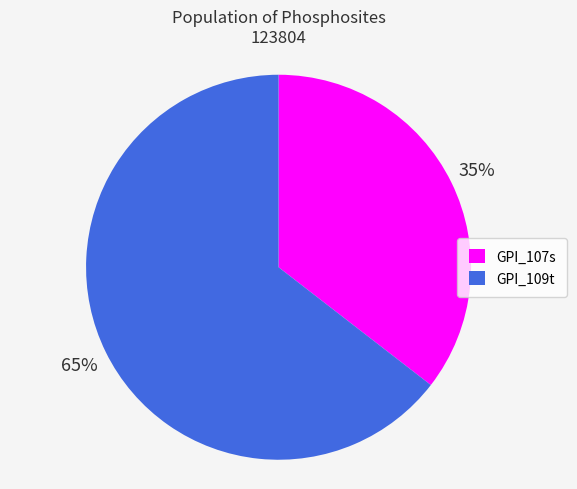

Count the number of slices in the pie.

2